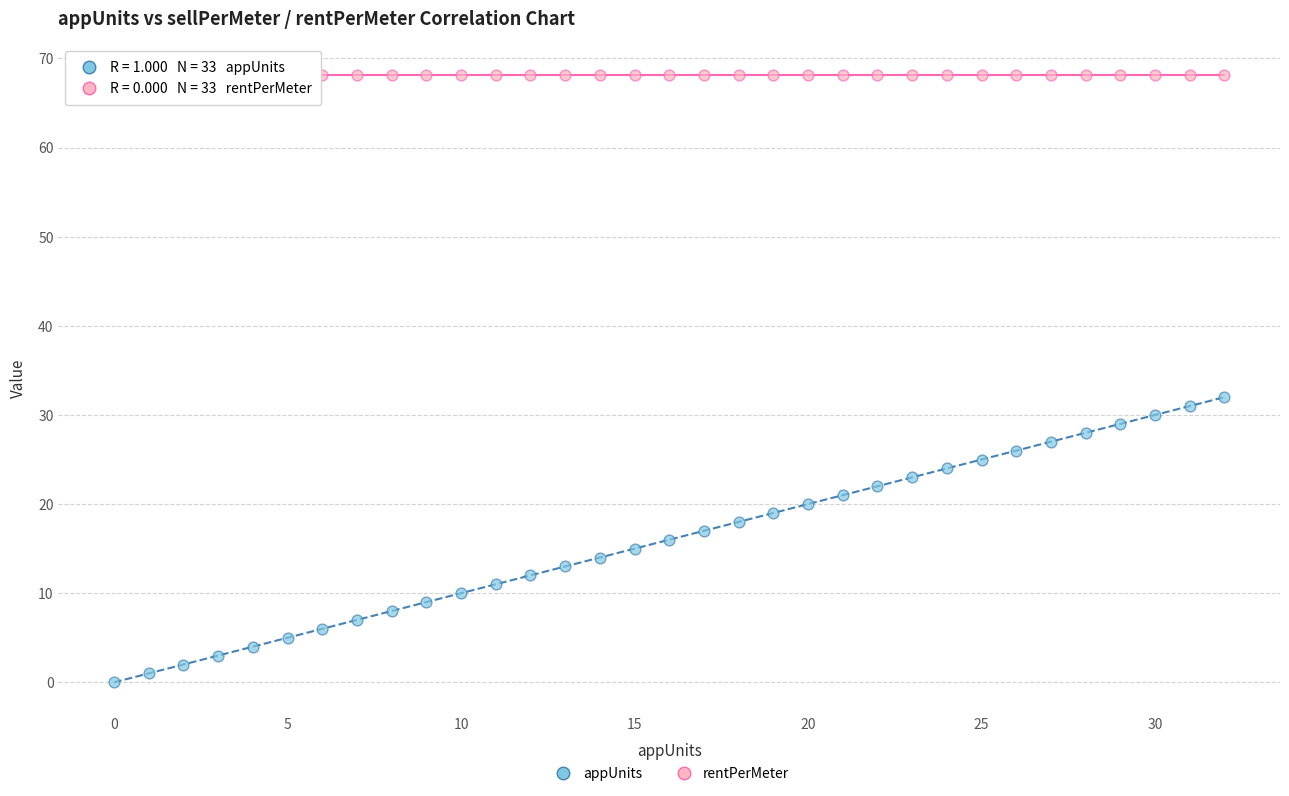

Which series reaches the maximum Y coordinate?

rentPerMeter